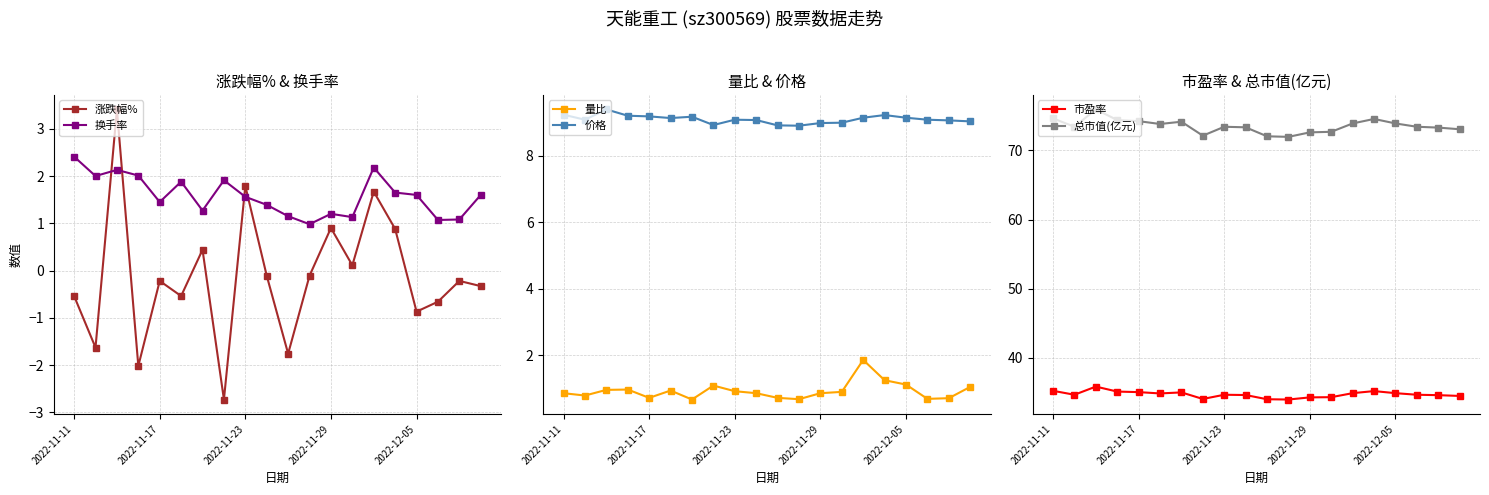

Which series has the widest spread of values?

涨跌幅%